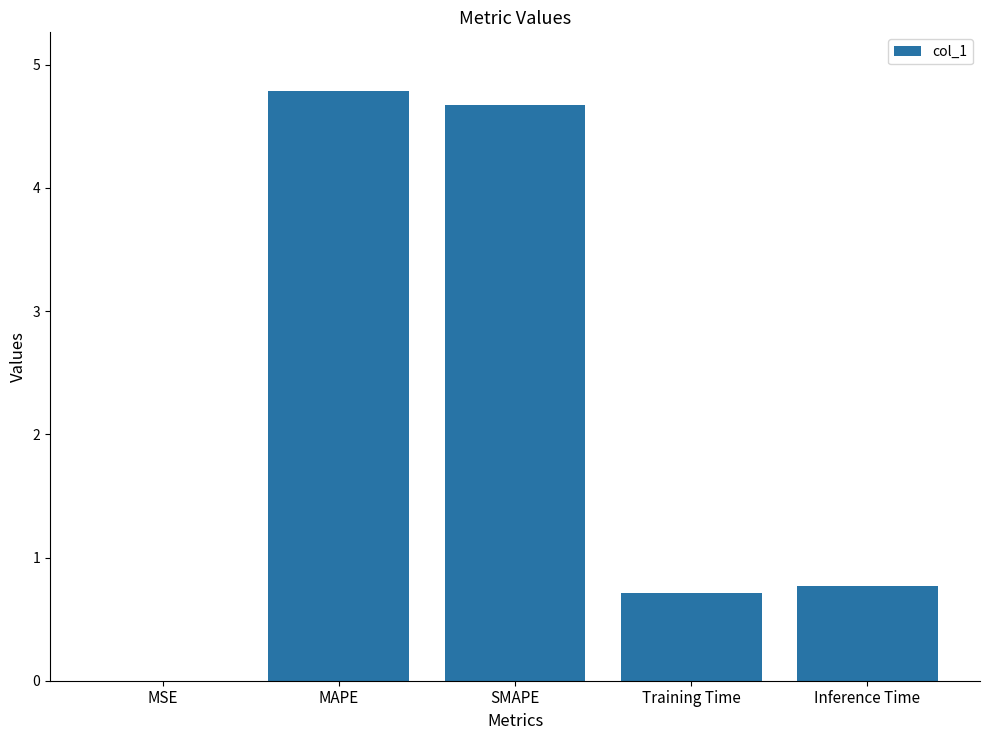

What is the approximate value at Inference Time?

0.8